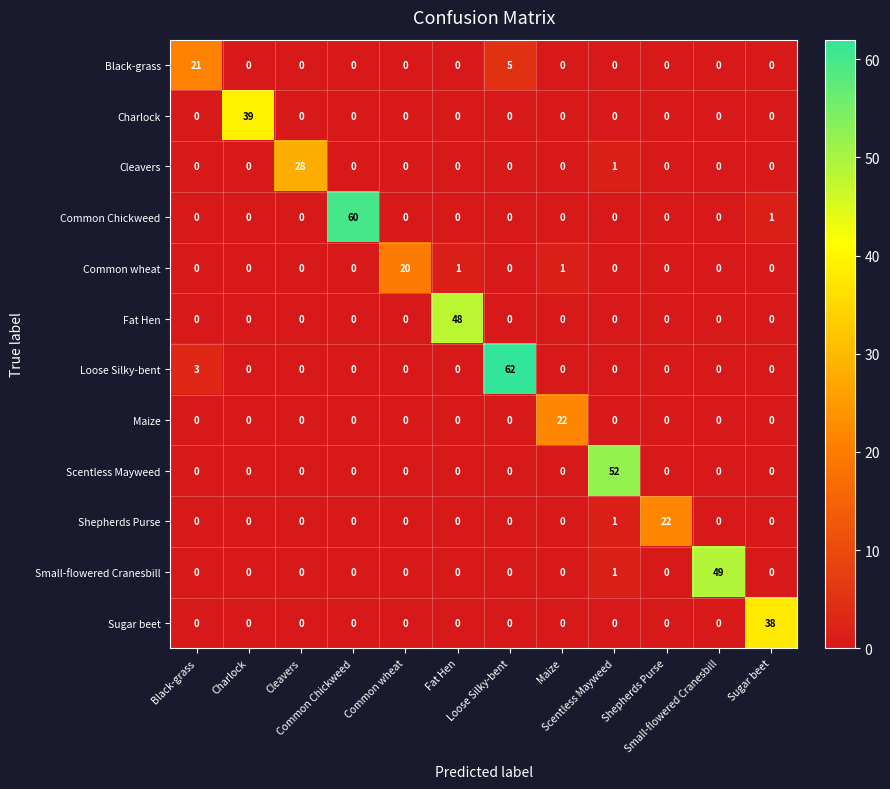

At how many categories does at least one series exceed 46?

5